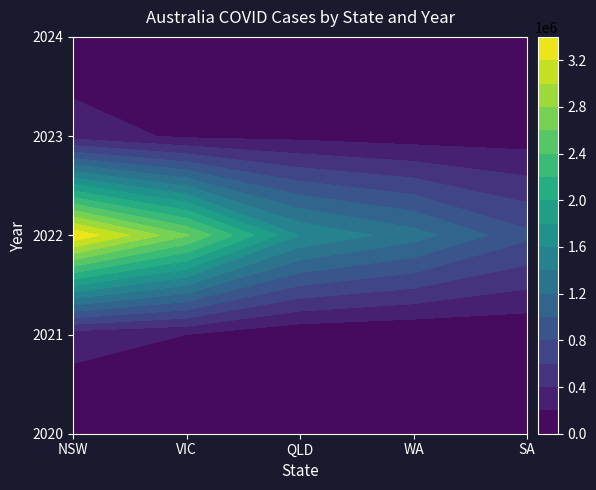

Reading left to right, extract all data points from this chart.

2020: 5044	20729	1295	946	613
2021: 280240	199399	31616	423	18556
2022: 3368098	2621357	1586967	1288497	848319
2023: 310042	158993	140262	95097	95685
2024: 16450	5351	8885	1601	7311